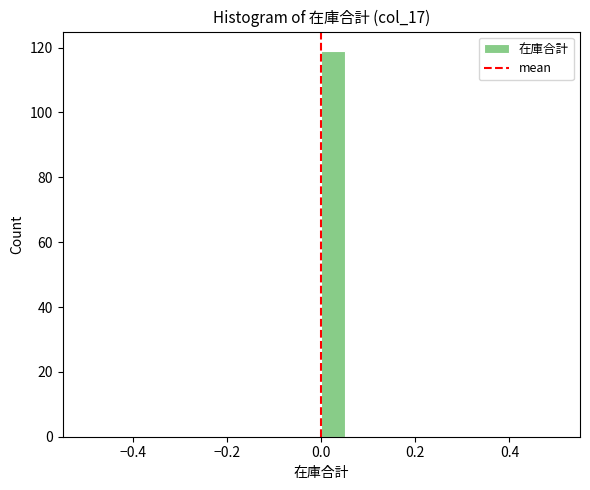

Read against the x-axis, roughly where is the centre of the tallest bar?

0.02